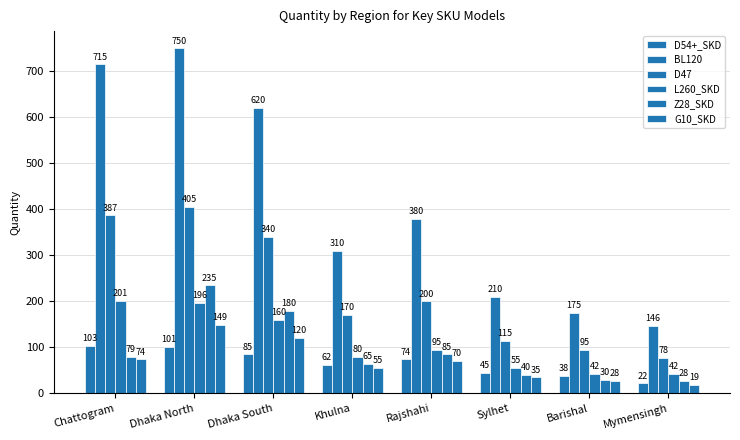

What is the maximum value shown in the chart?

750